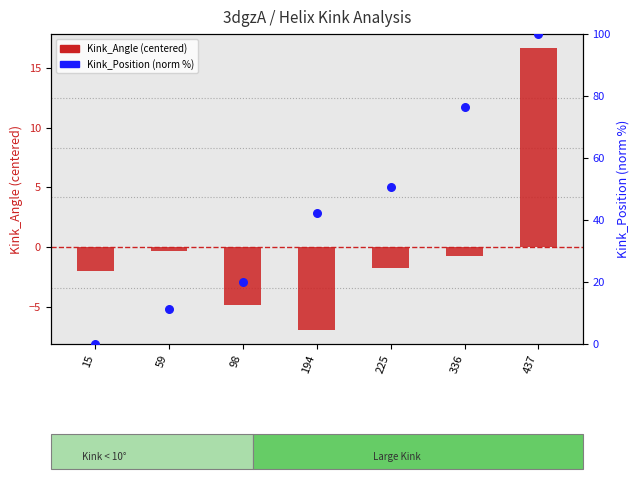

Which series reaches the minimum Y coordinate?

Kink_Angle (centered)